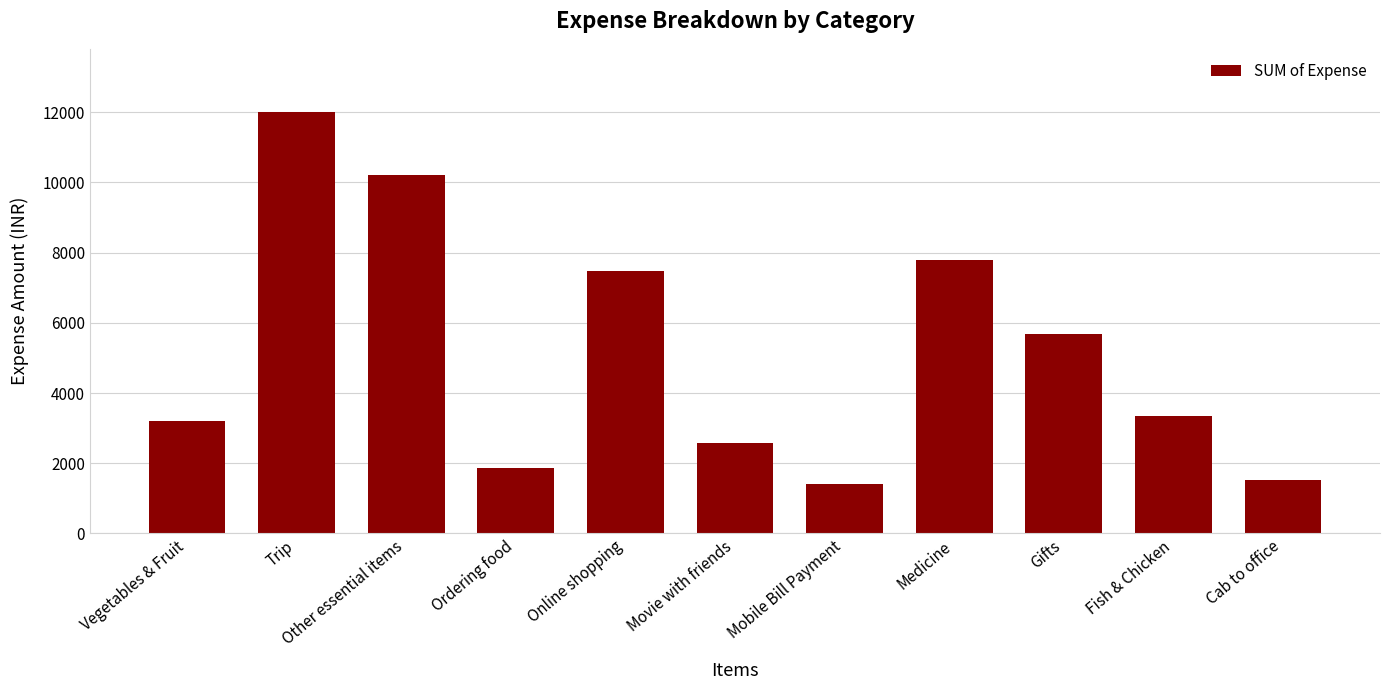

What position from the right is Fish & Chicken?

2